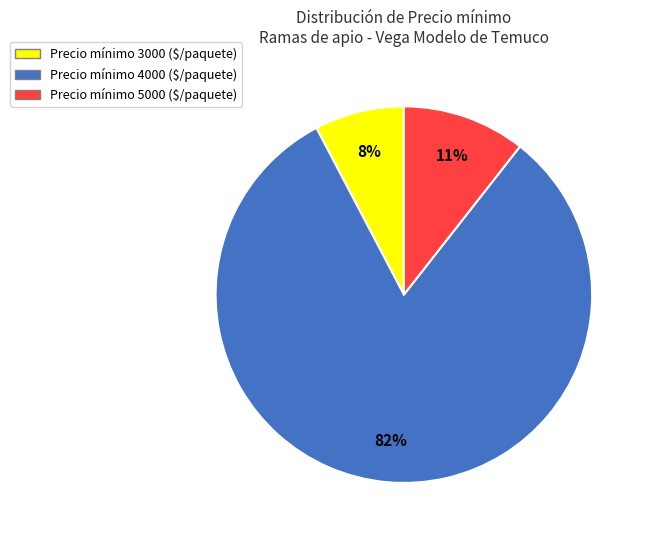

Is there any slice that represents more than half of the pie?

Yes